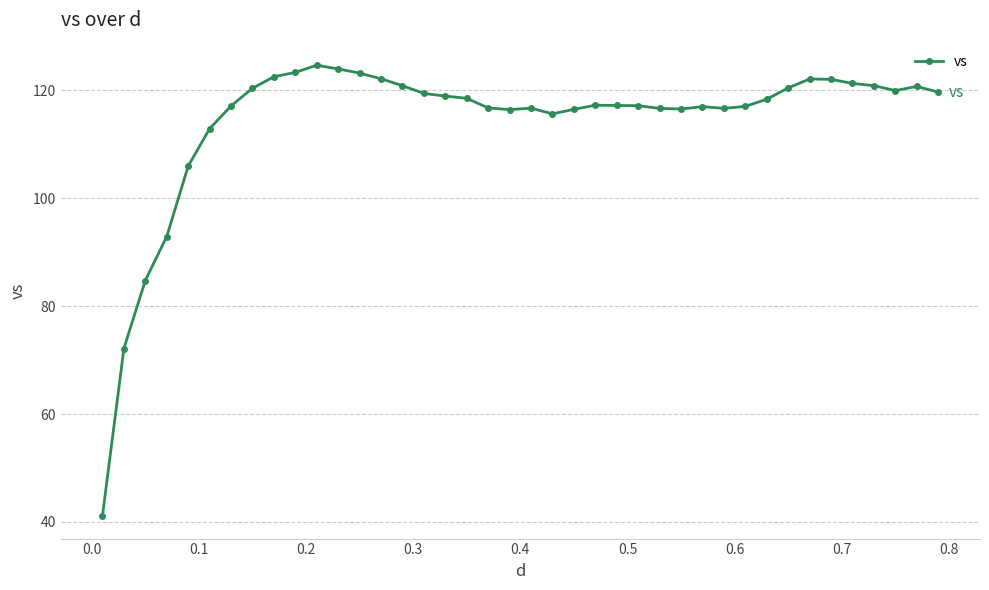

What is the greatest value displayed?

124.7